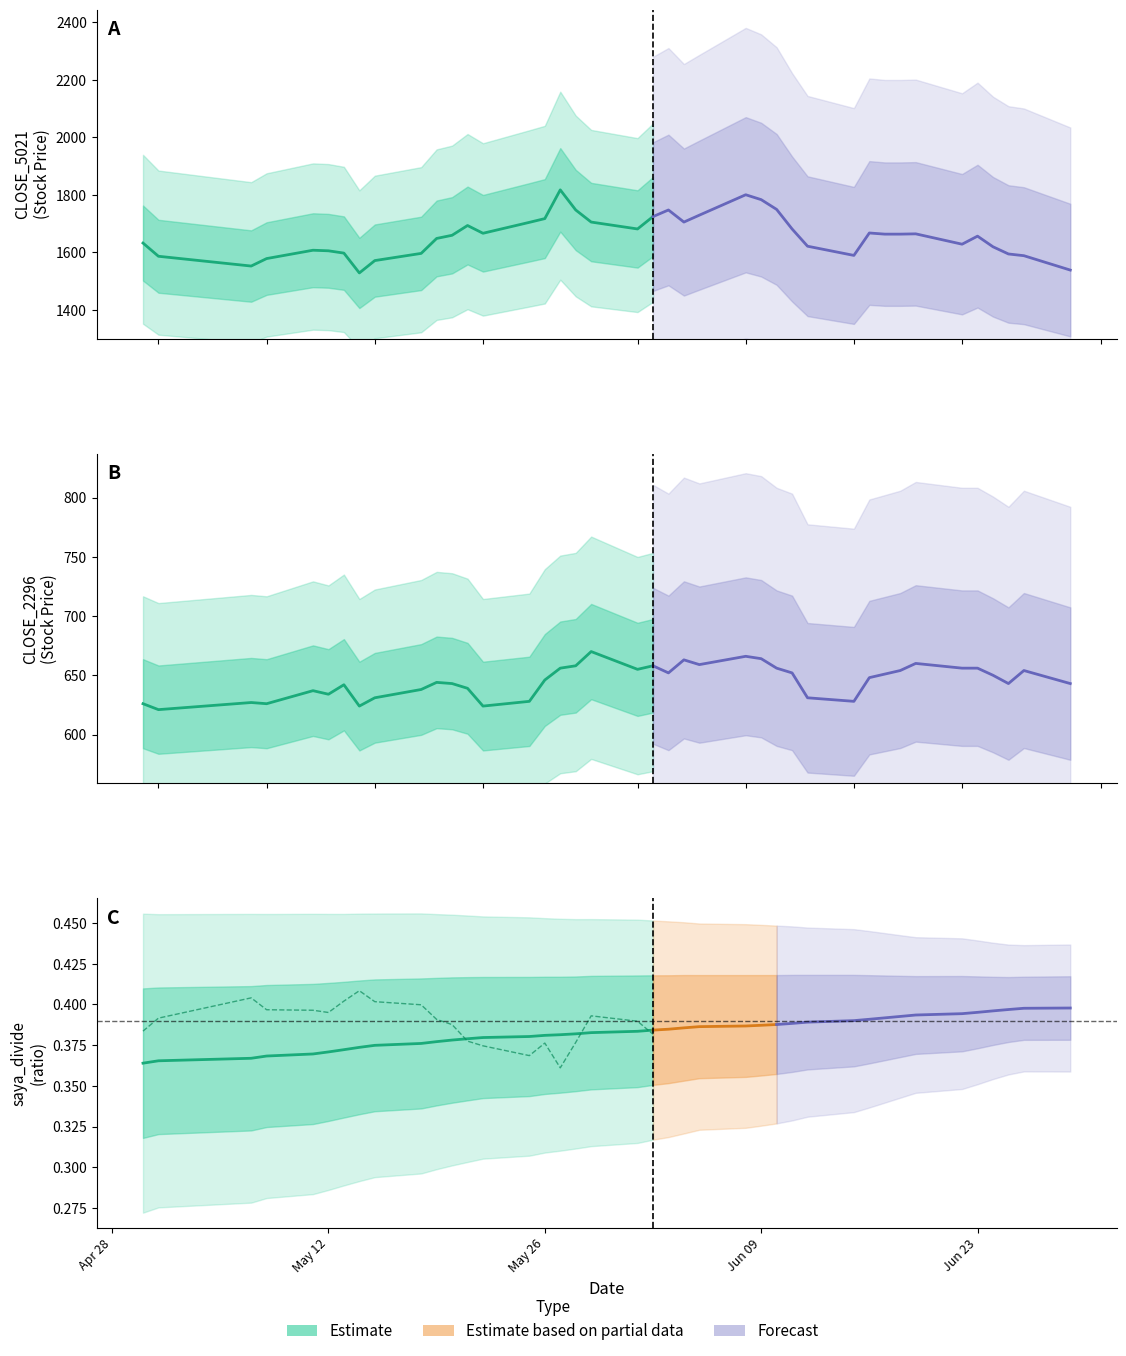

At how many categories does at least one series exceed 552?

40